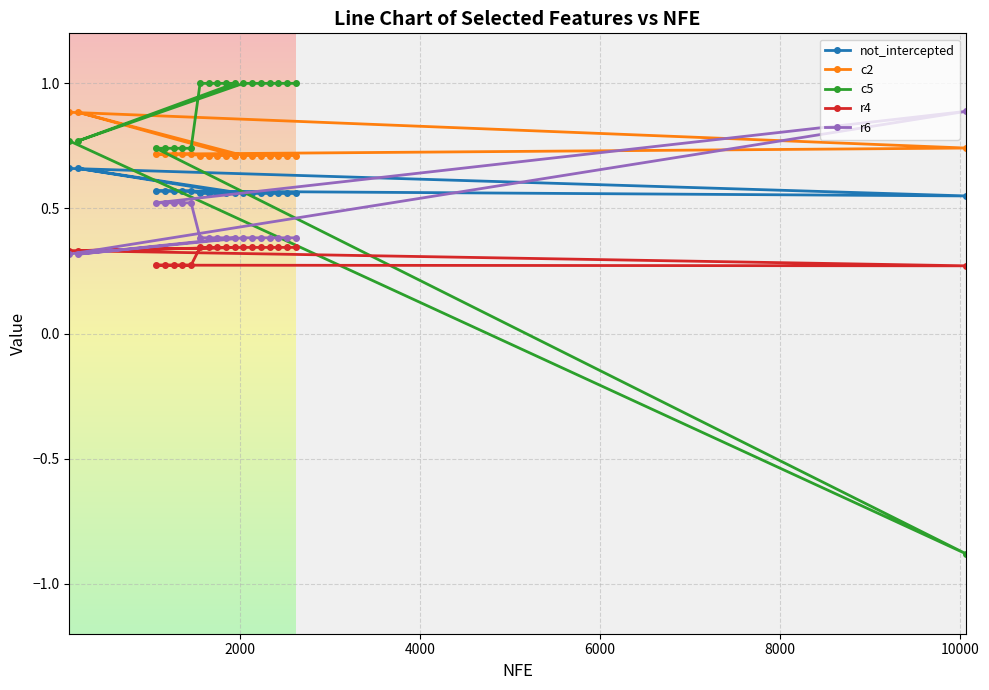

What is the greatest value displayed?

1.0